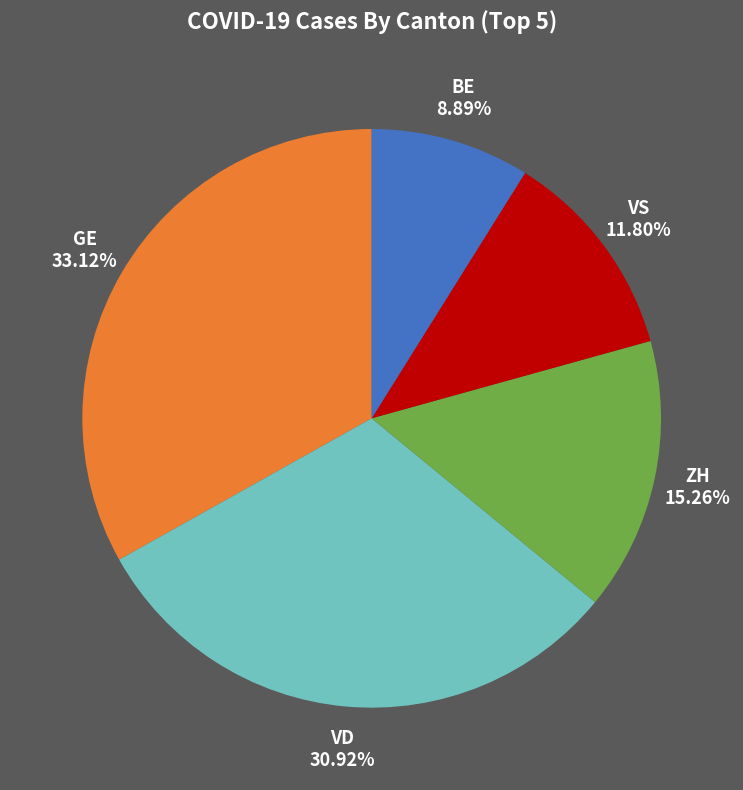

Is there any slice that represents more than half of the pie?

No